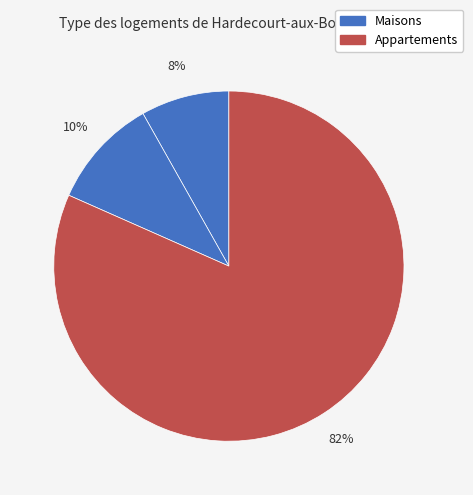

Count the number of slices in the pie.

3